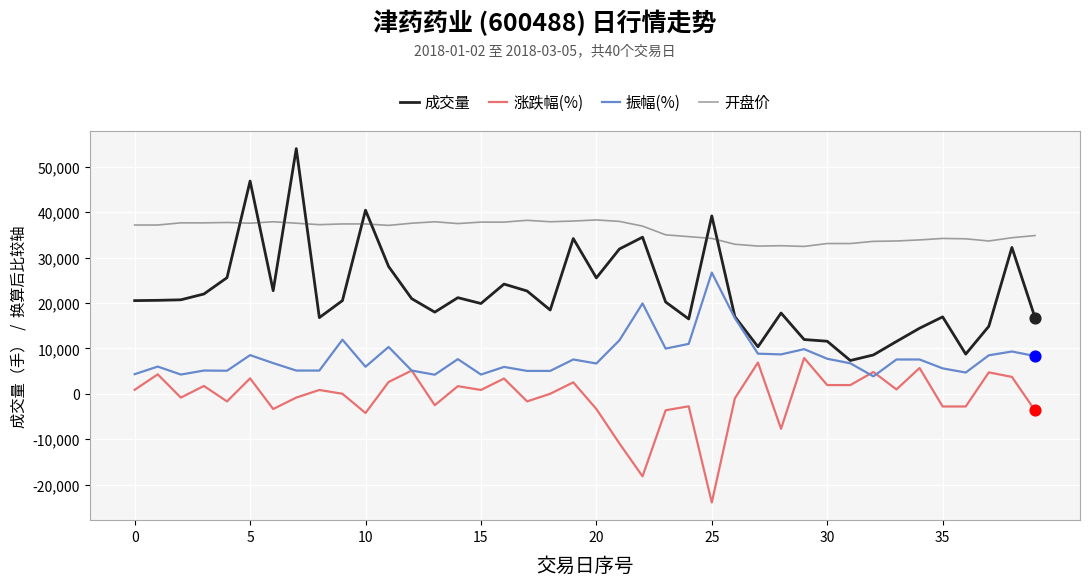

Which series has the largest range (max minus min)?

成交量